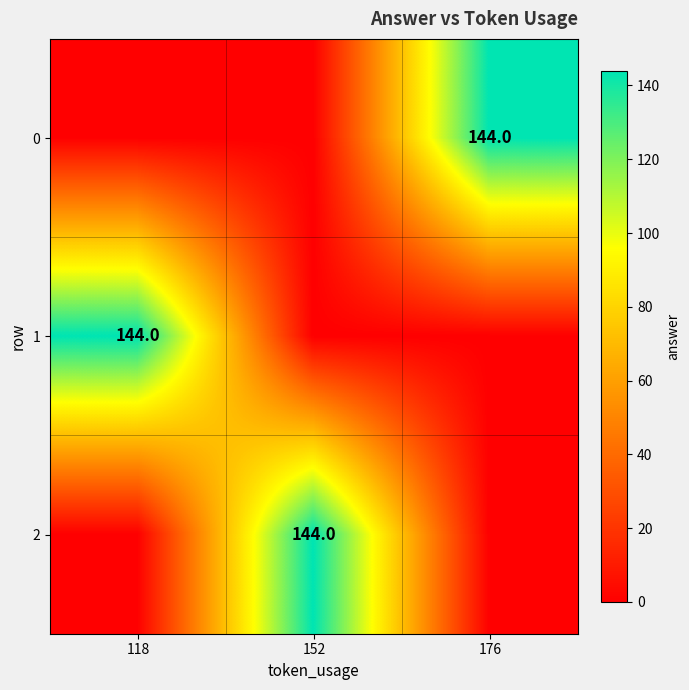

True or false: 2 has a value of 72 at 152.

False